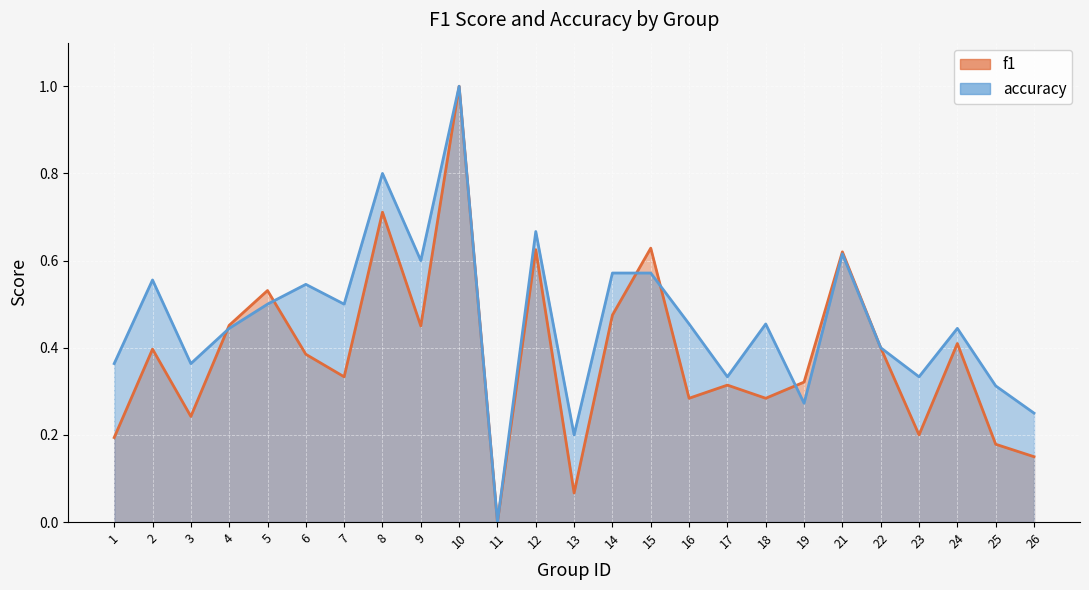

Which category has the lowest value across all series?

11